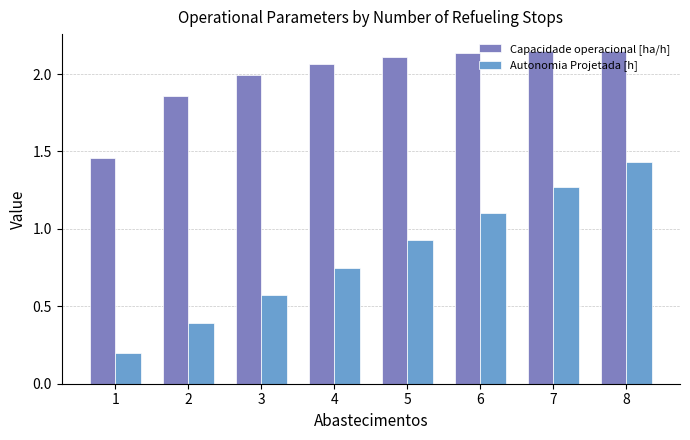

What are all the series names shown in the legend?

Capacidade operacional [ha/h], Autonomia Projetada [h]